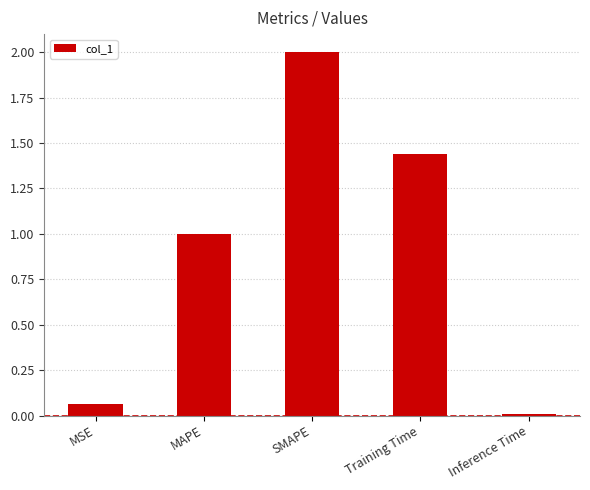

What is the difference between the maximum and minimum values?

2.0